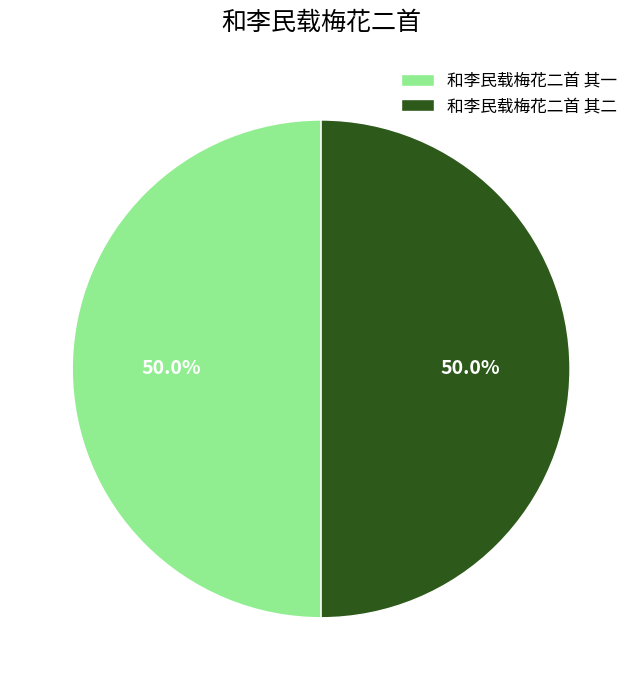

What percentage do 和李民载梅花二首 其二 and 和李民载梅花二首 其一 together represent?

100.0%